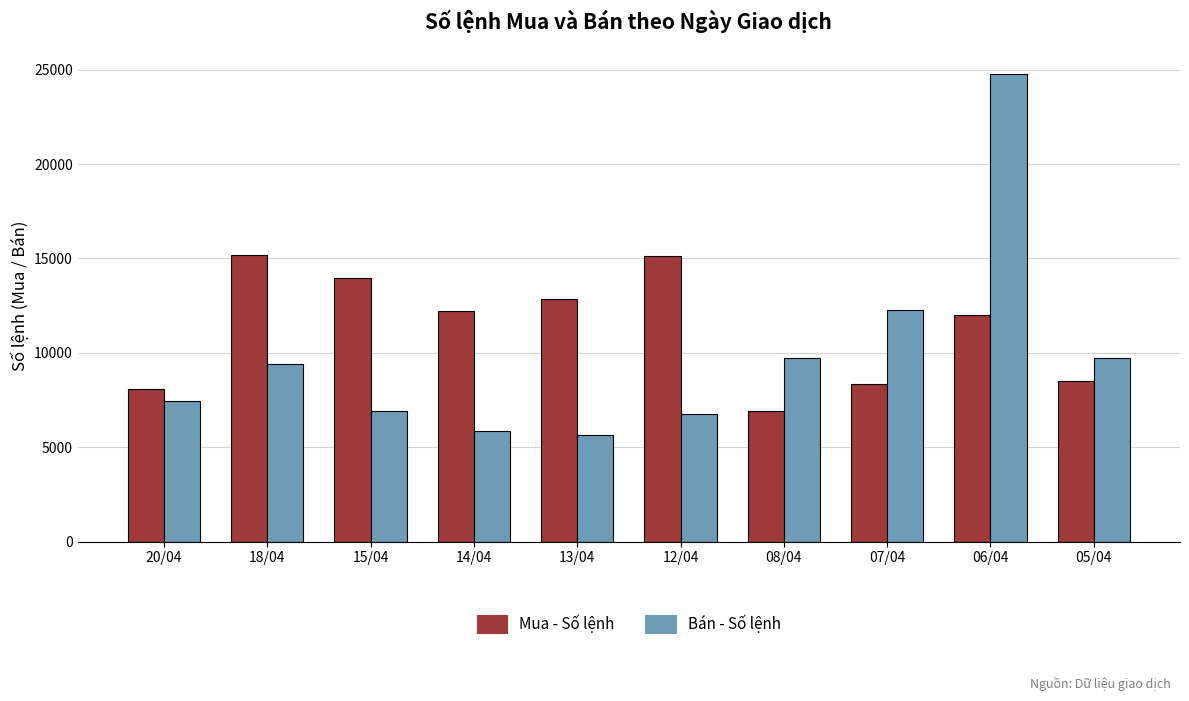

What is the difference between the maximum and minimum values in the Mua - Số lệnh series?

8266